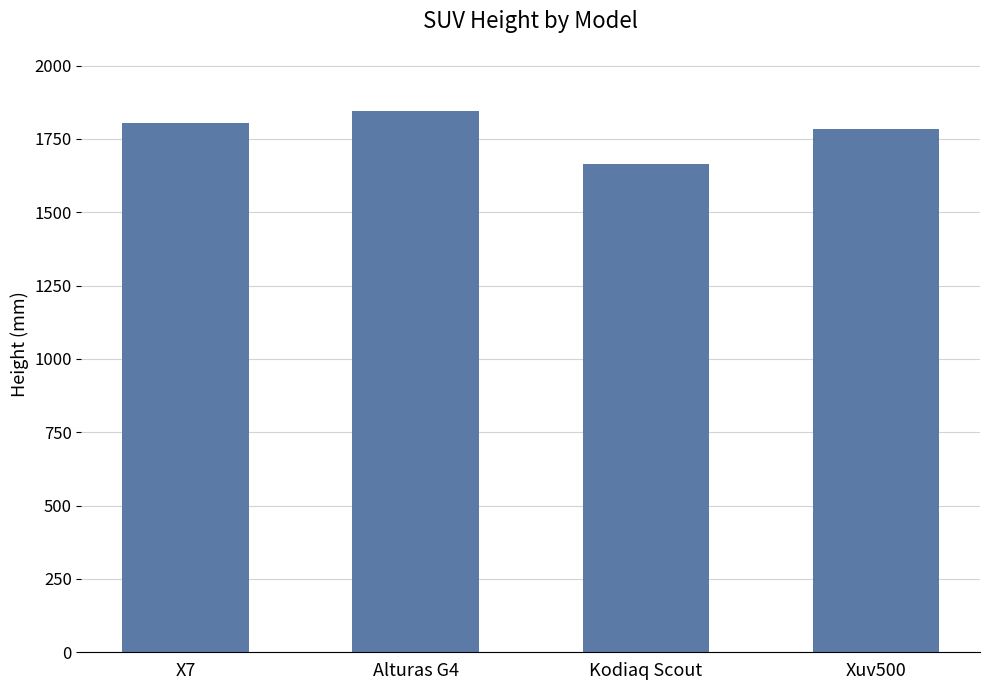

What is the sum of all values?

7100